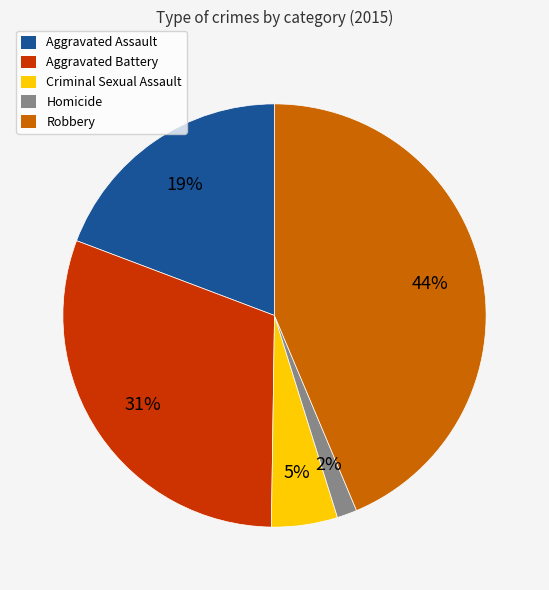

Is there a majority slice in this chart?

No